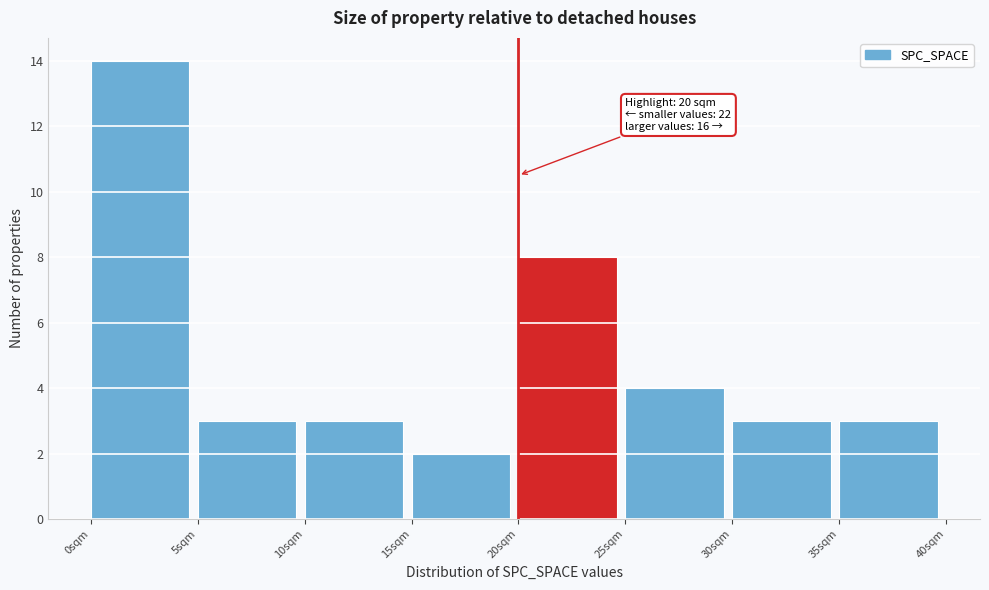

Over which range of the x-axis is the bar tallest?

0 to 5